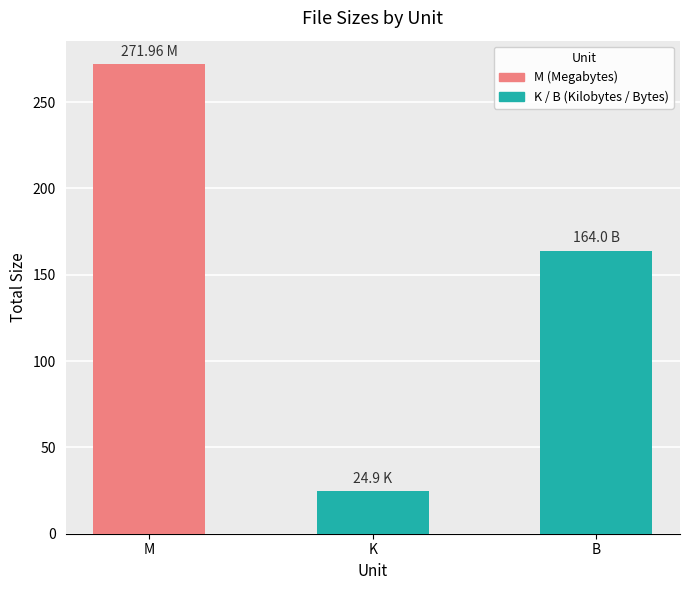

What is the minimum value shown in the chart?

24.9